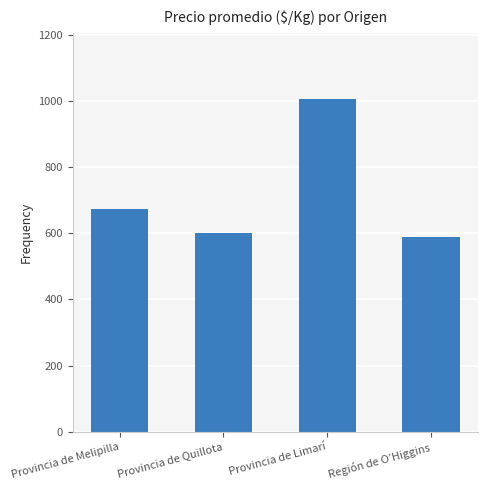

List the labels in order of value, smallest first.

Región de O’Higgins, Provincia de Quillota, Provincia de Melipilla, Provincia de Limarí